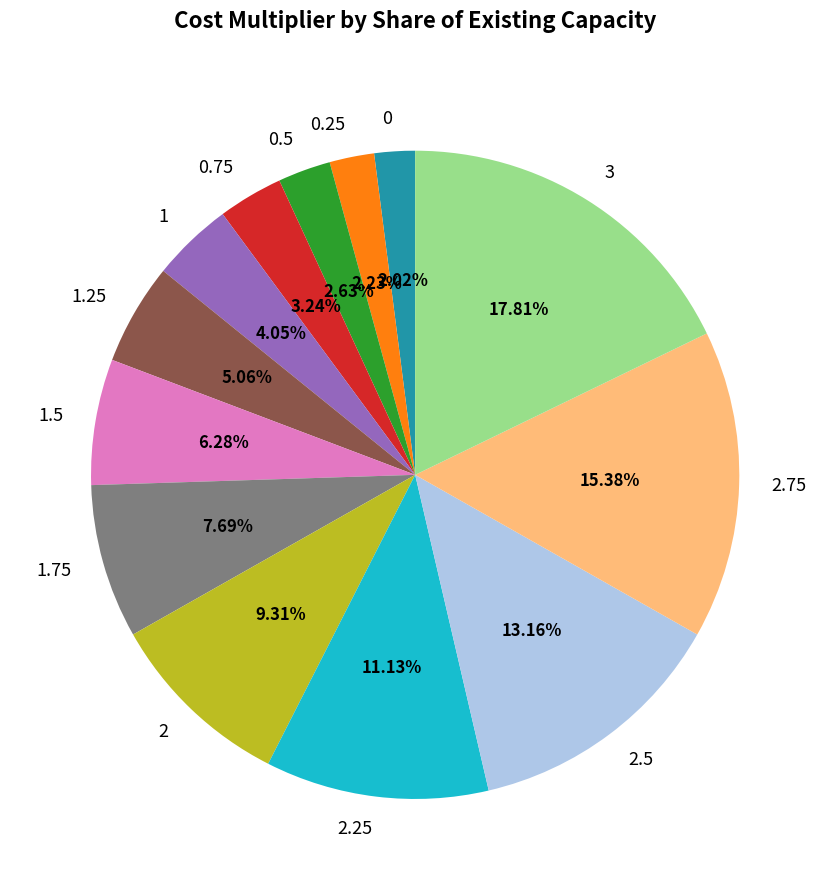

What is the largest slice in the pie chart?

3